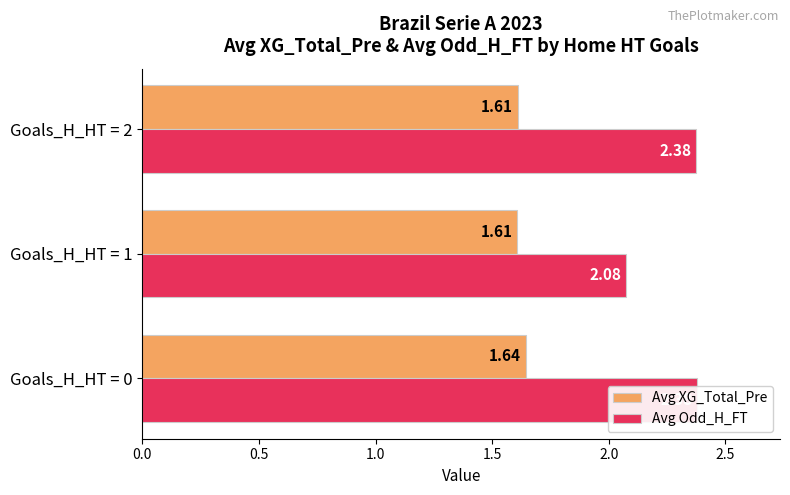

What is the average value of the Avg Odd_H_FT series?

2.3